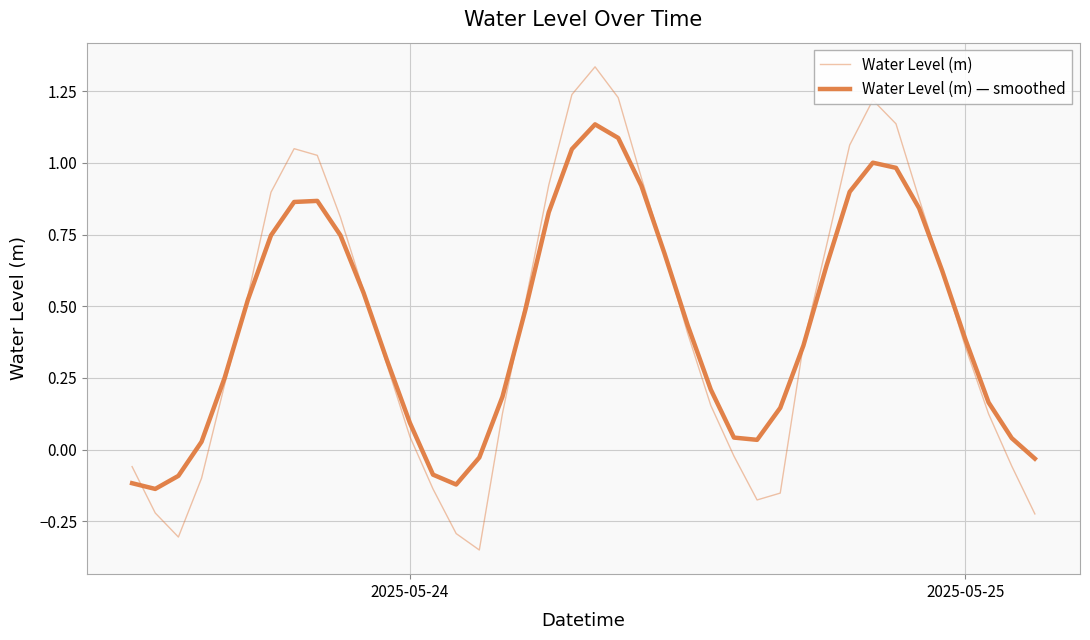

What is the sum of all Water Level (m) values?

17.4